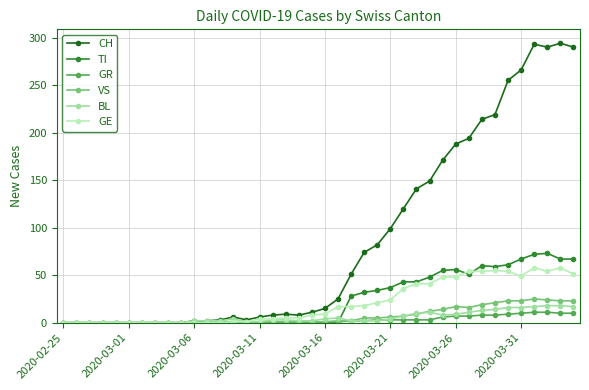

Which series has the largest total across all categories?

CH